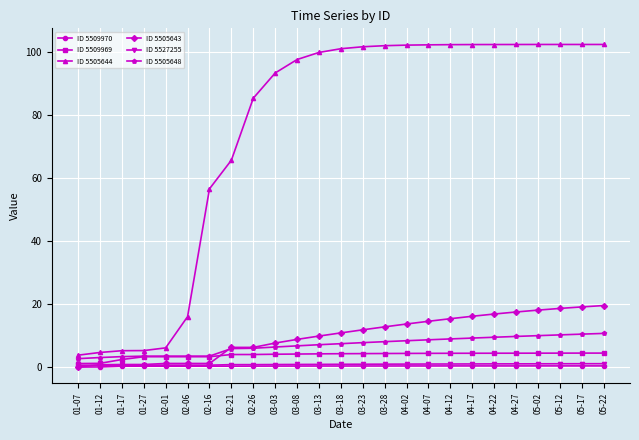

The ID 5505643 series shows 0.9 at 01-17. True or false?

True